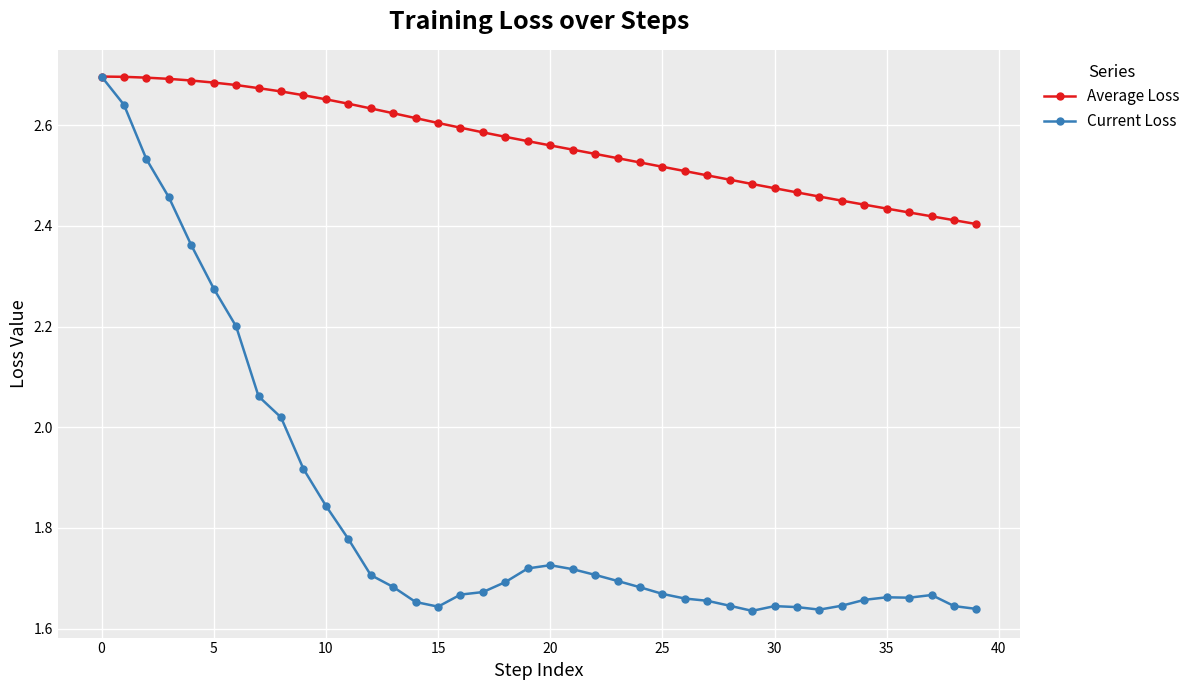

What is the difference between the second highest and second lowest values in the Current Loss series?

1.0